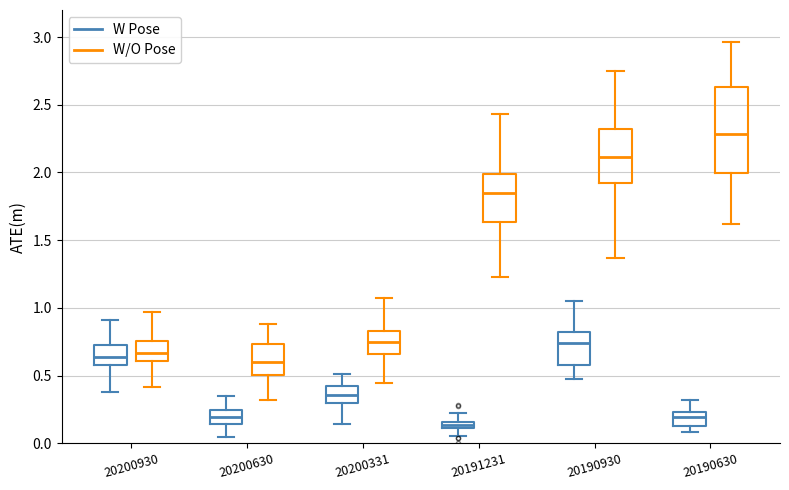

Where is the upper edge of the box for 20200930 (W/O Pose) on the y-axis? The values are not printed on the chart, so give them approximately, as read against the axis.

0.75